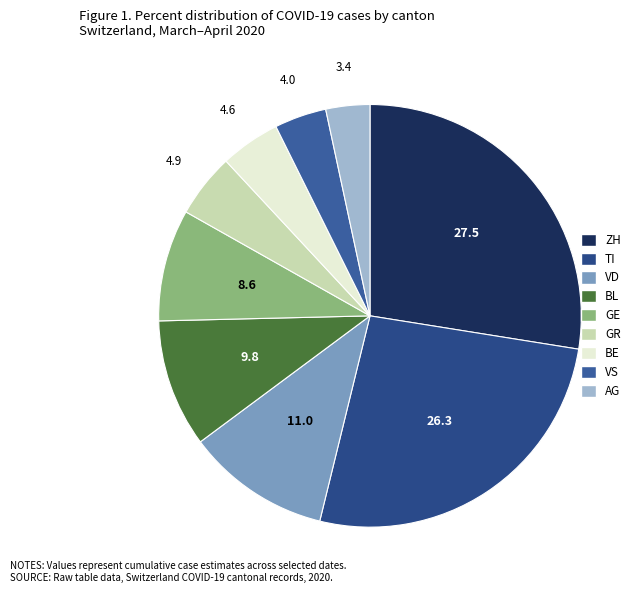

How many segments does this pie chart have?

9